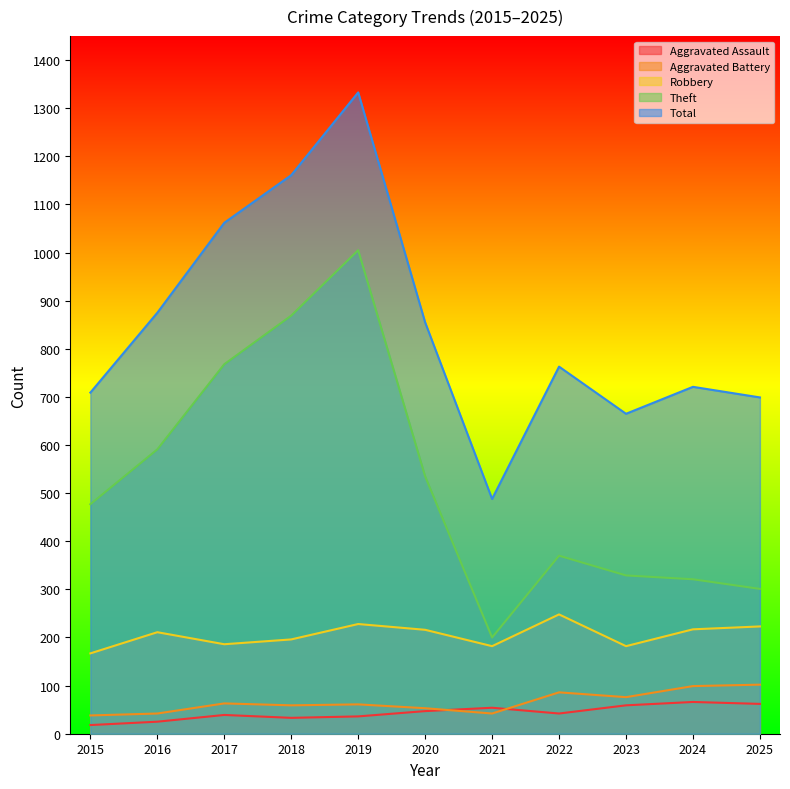

In Total, how many points are lower than both neighbors (excluding endpoints)?

2